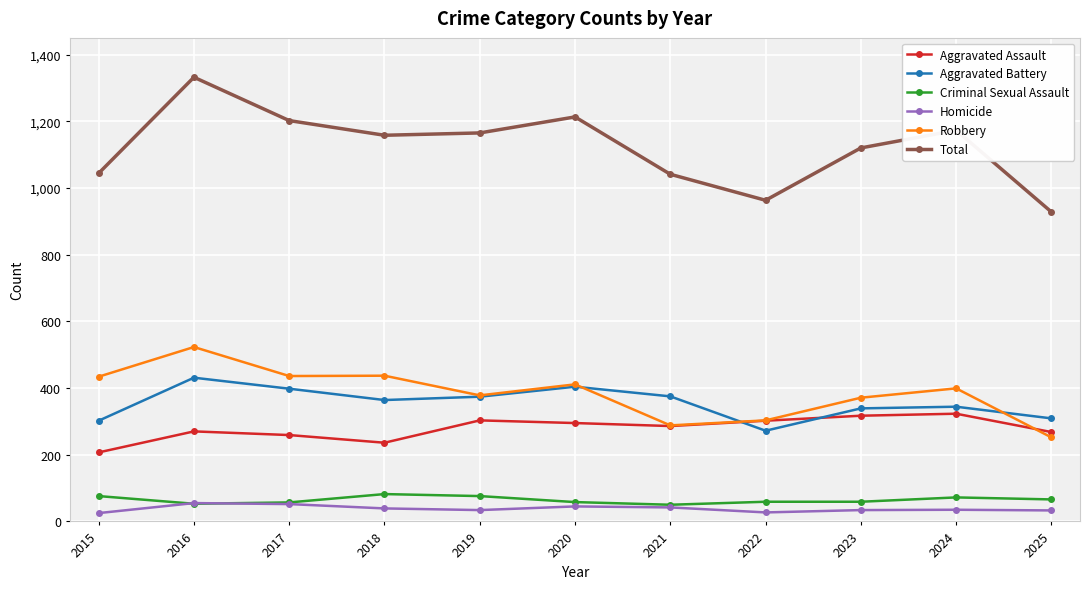

Which series has the largest range (max minus min)?

Total